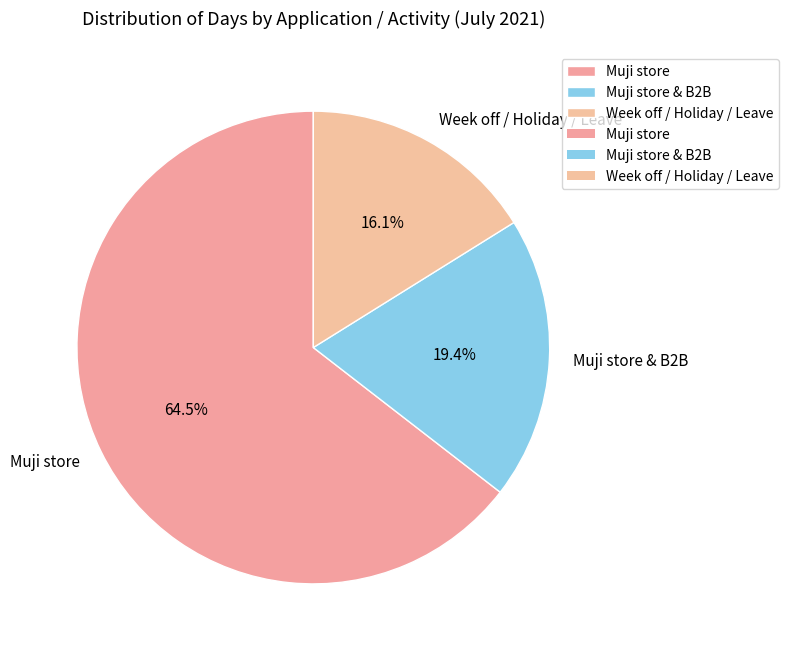

Between Muji store and Muji store & B2B, which is larger?

Muji store